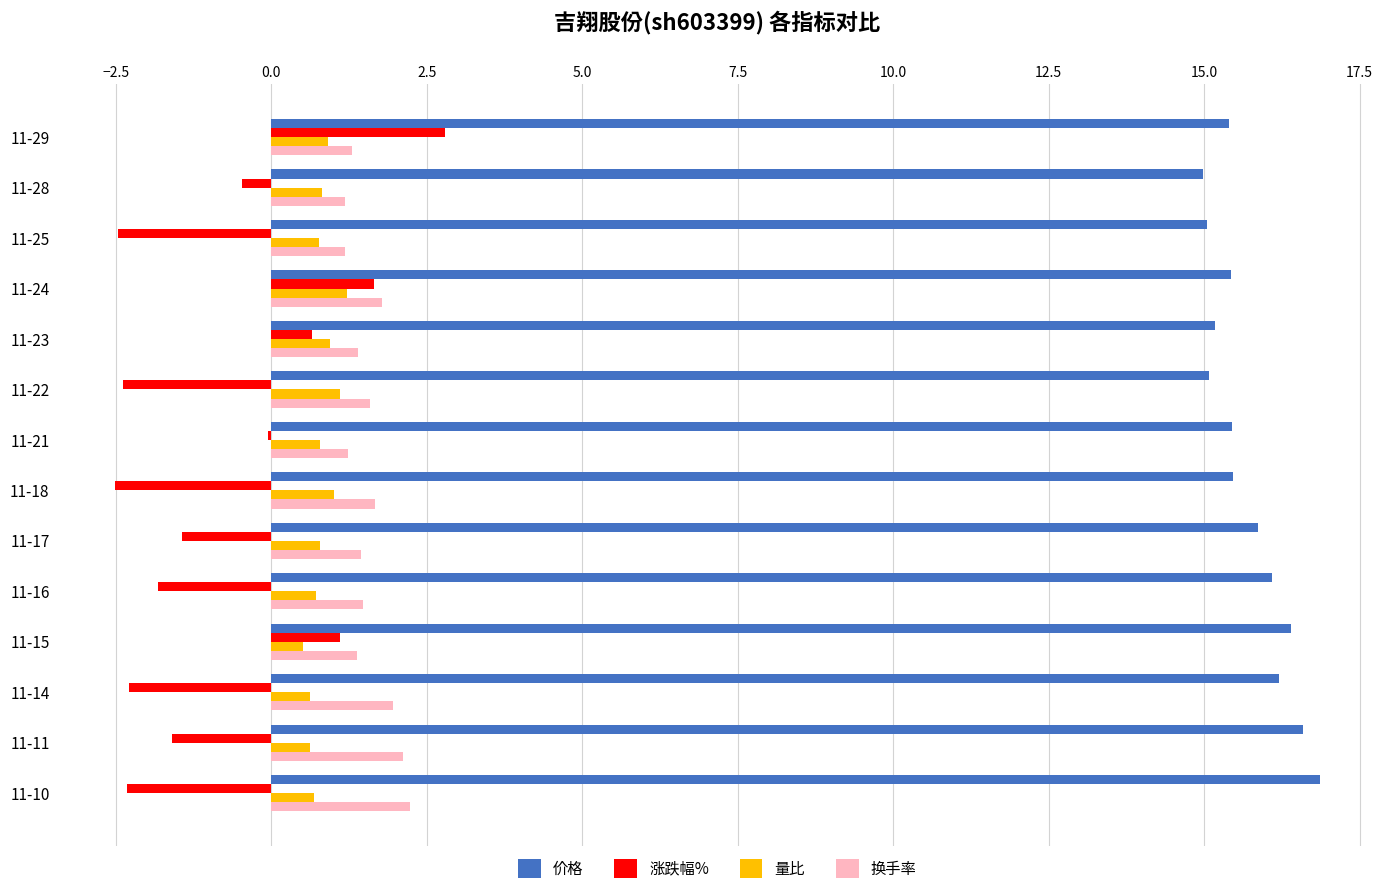

What is the maximum value for 价格?

16.9